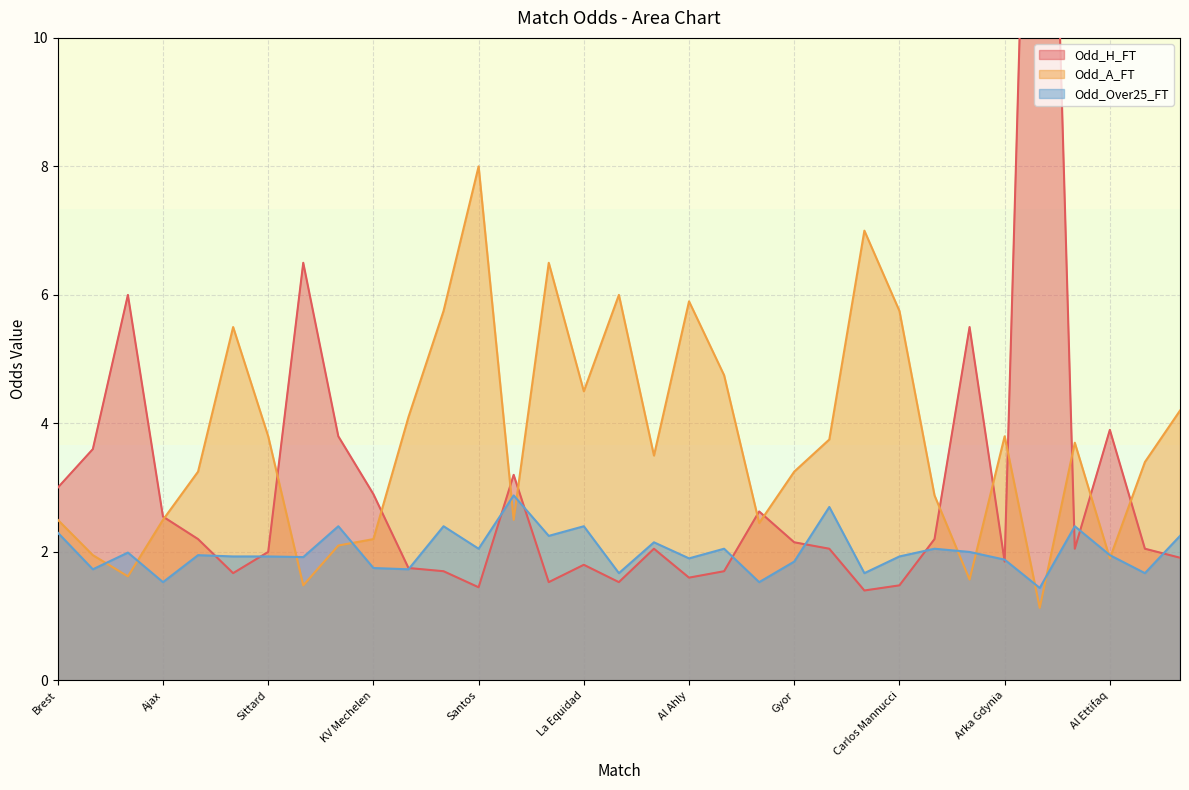

At which category does Odd_Over25_FT reach its first local peak?

Monza